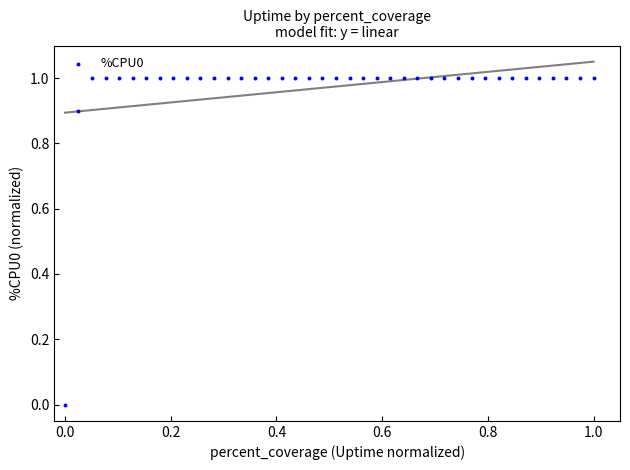

What is the range of Y values (max minus min)?

1.0